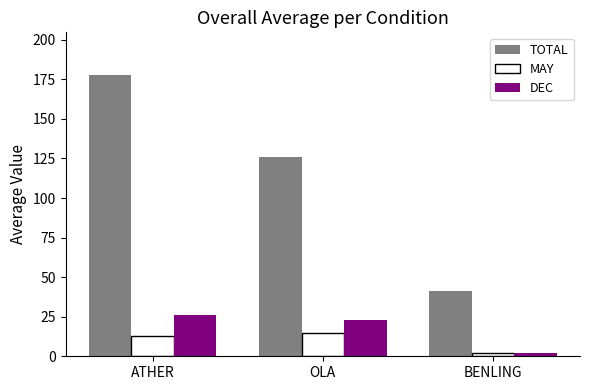

How many categories are shown in the chart?

3